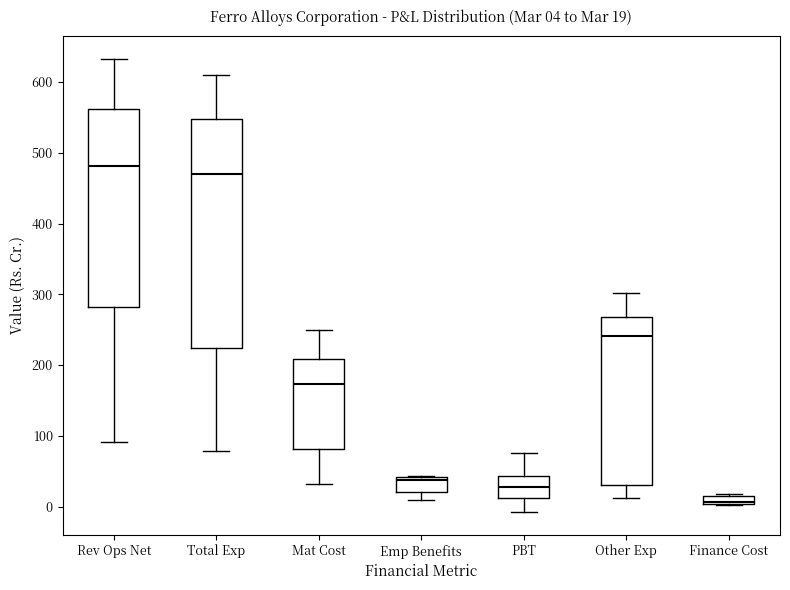

Comparing the boxes themselves (not the whiskers), which one is the tallest?

Total Exp